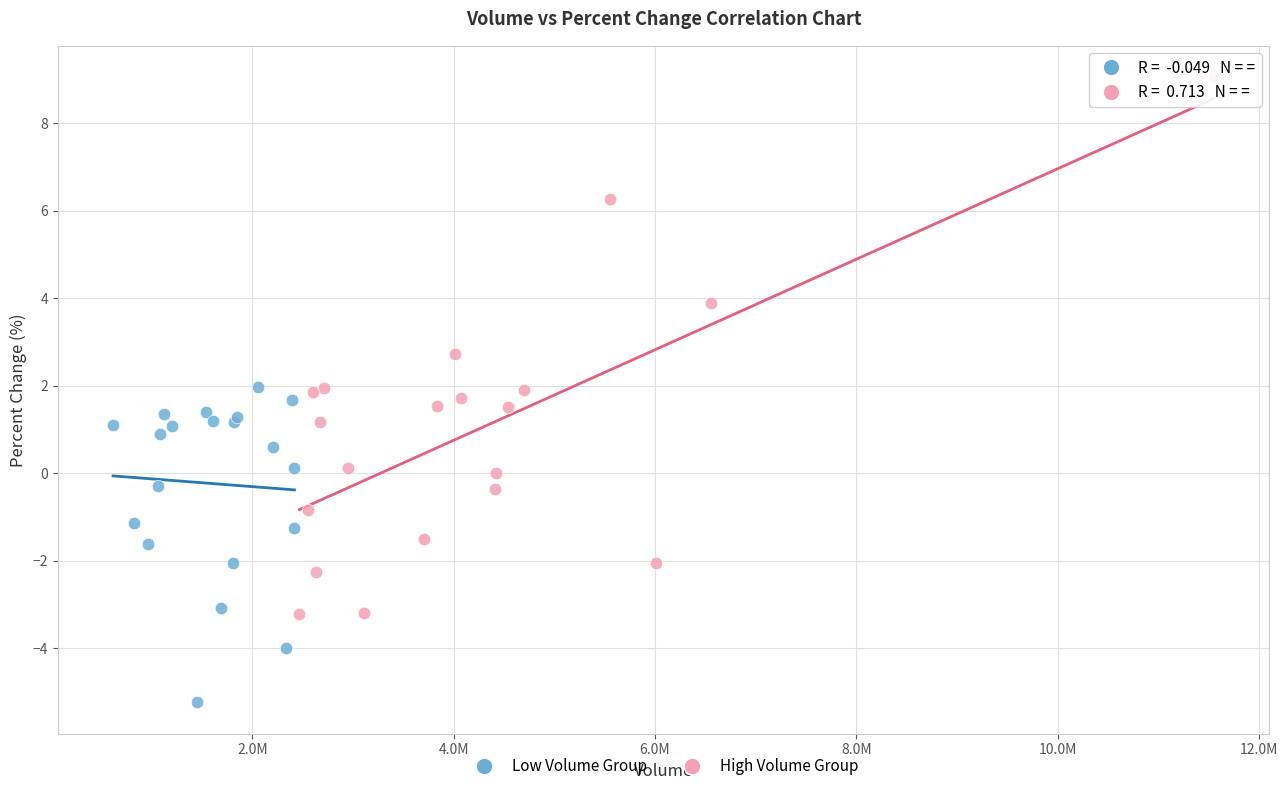

Which series has the largest Y range (max minus min)?

High Volume Group